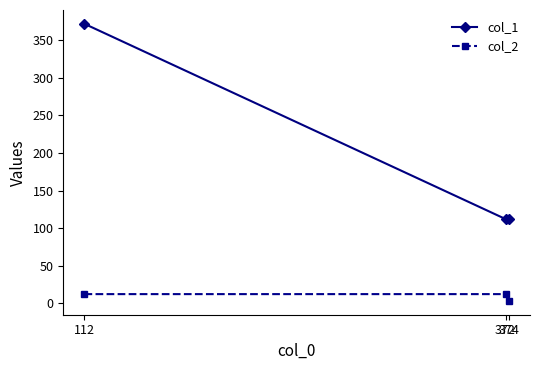

What is the sum of all col_2 values?

27